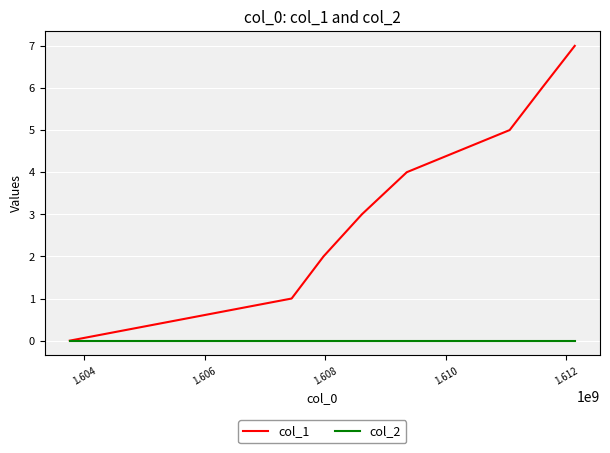

Rank the series by their average value, from lowest to highest.

col_2, col_1